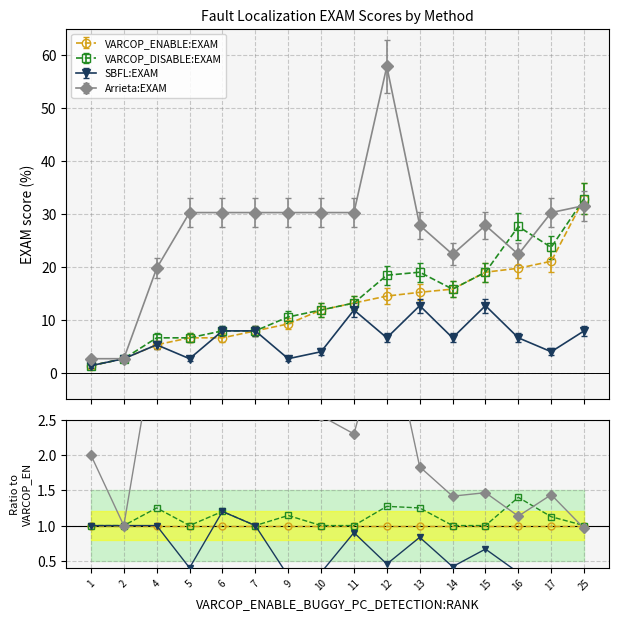

Reading left to right, transcribe all the data shown in this chart.

VARCOP_ENABLE:EXAM: 1.0	1.0	1.0	1.0	1.0	1.0	1.0	1.0	1.0	1.0	1.0	1.0	1.0	1.0	1.0	1.0
VARCOP_DISABLE:EXAM: 1.0	1.0	1.2	1.0	1.2	1.0	1.1	1.0	1.0	1.3	1.2	1.0	1.0	1.4	1.1	1.0
SBFL:EXAM: 1.0	1.0	1.0	0.4	1.2	1.0	0.3	0.3	0.9	0.5	0.8	0.4	0.7	0.3	0.2	0.2
Arrieta:EXAM: 2.0	1.0	3.8	4.6	4.6	3.8	3.3	2.6	2.3	4.0	1.8	1.4	1.5	1.1	1.4	1.0